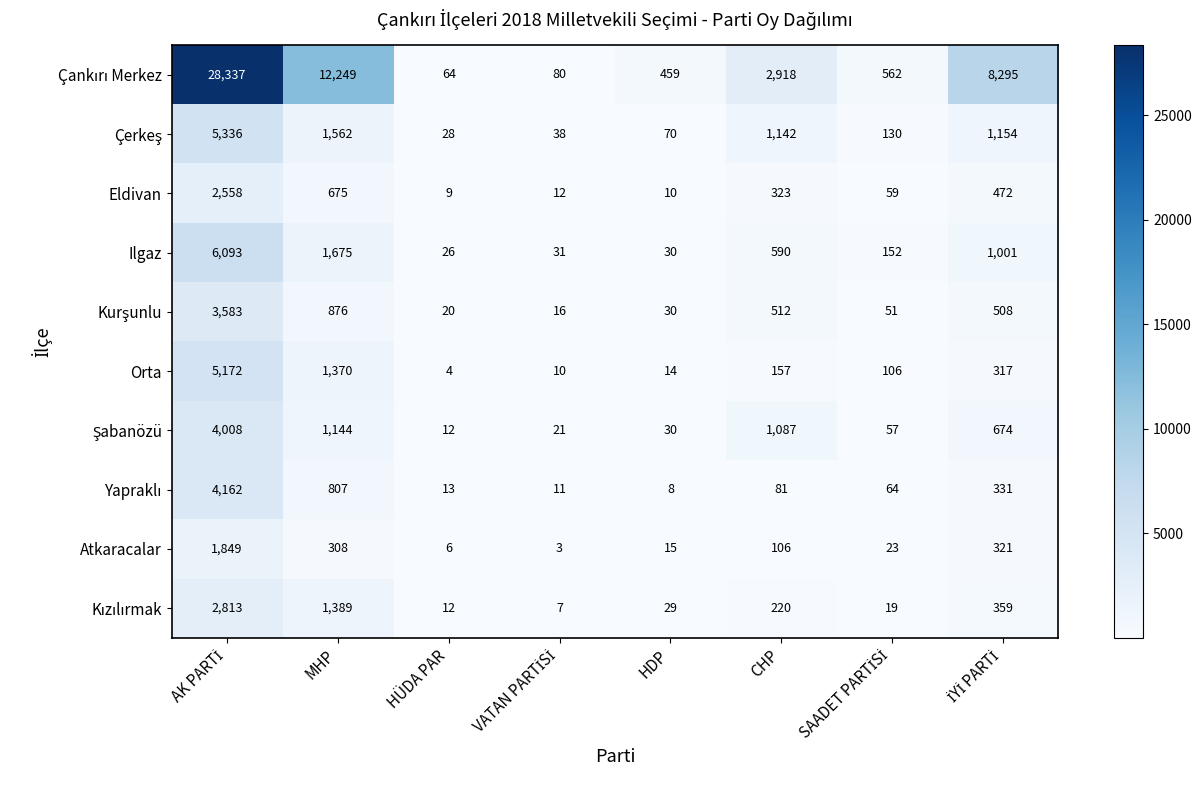

What is the sum of all Eldivan values?

4118